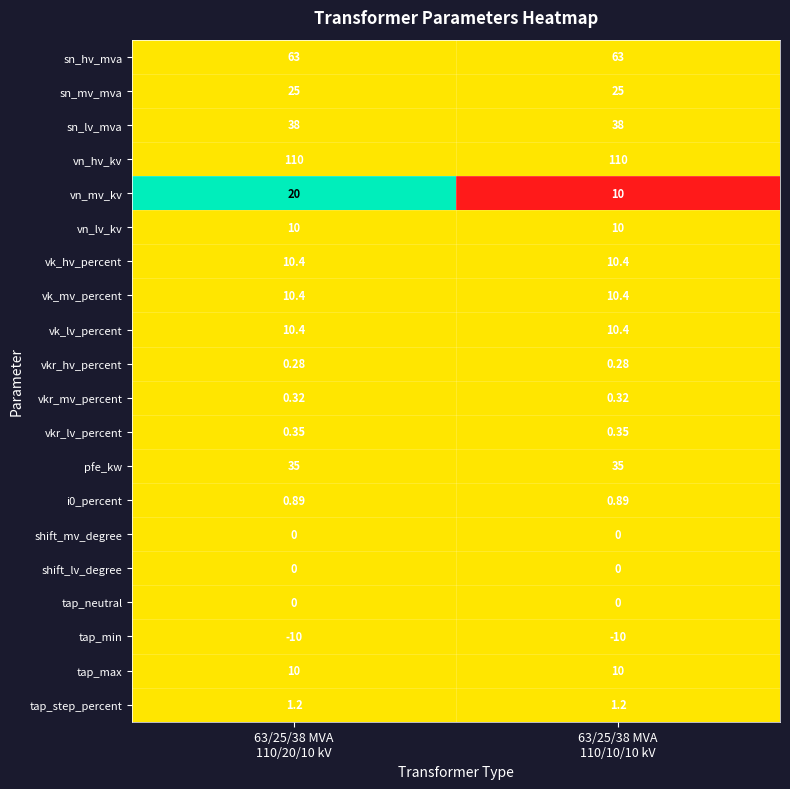

Which series has the largest range (max minus min)?

vn_mv_kv